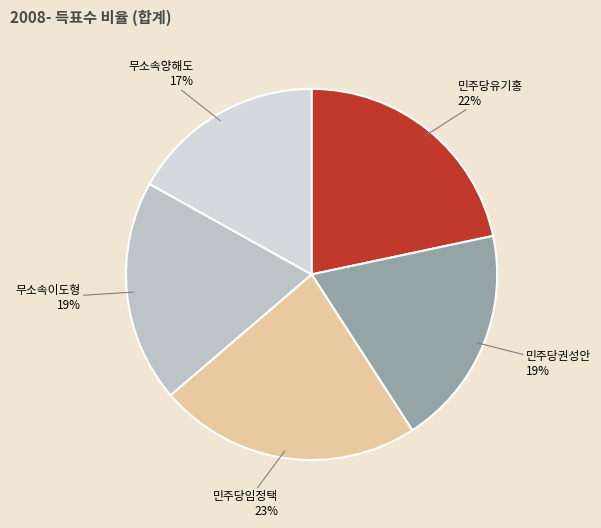

What is the smallest slice in the pie chart?

무소속양해도